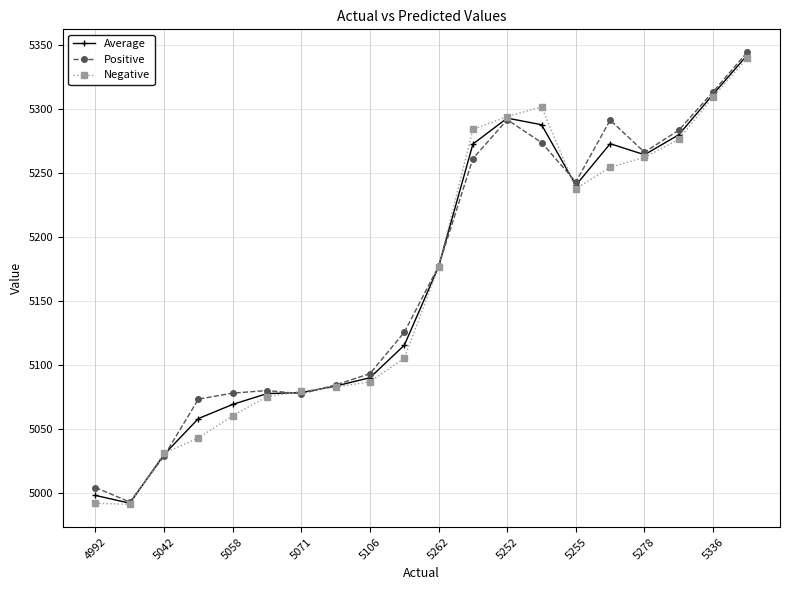

What is the value of the Positive point at the 6th from the left?

5080.0